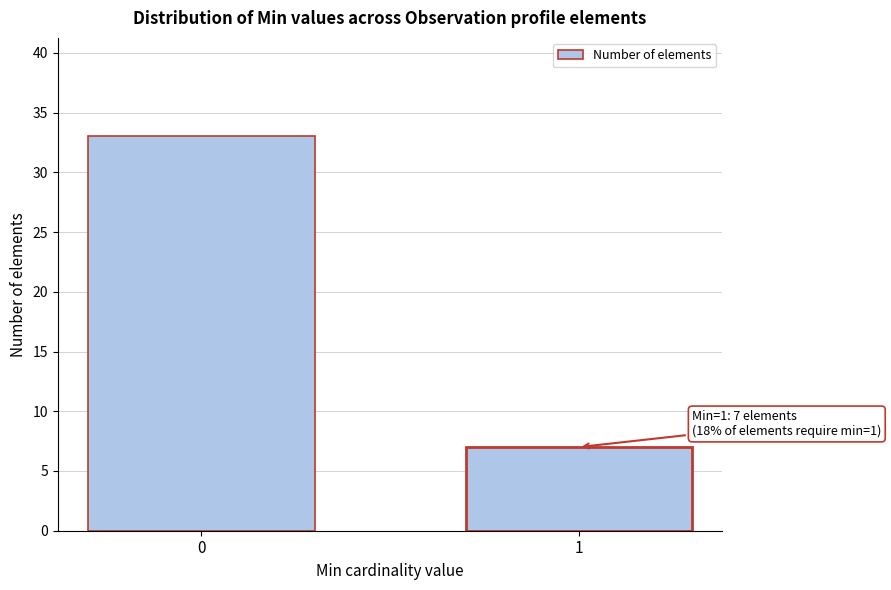

Reading left to right, transcribe all the data shown in this chart.

33	7